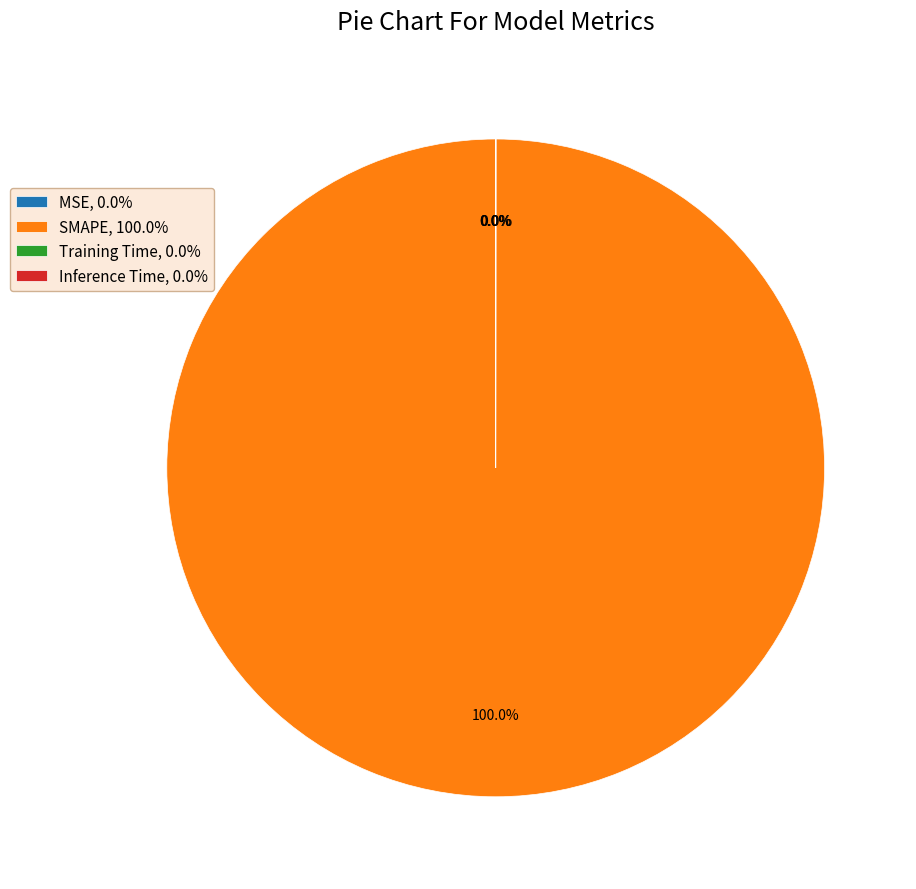

Is SMAPE, 100.0% the majority of the pie?

Yes